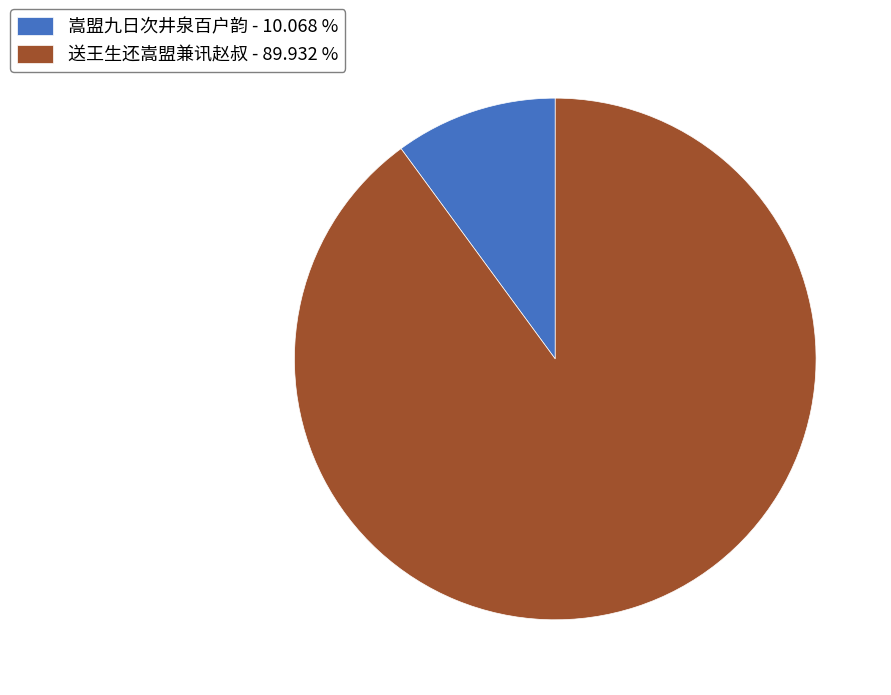

Which category has the smallest portion of the pie?

嵩盟九日次井泉百户韵